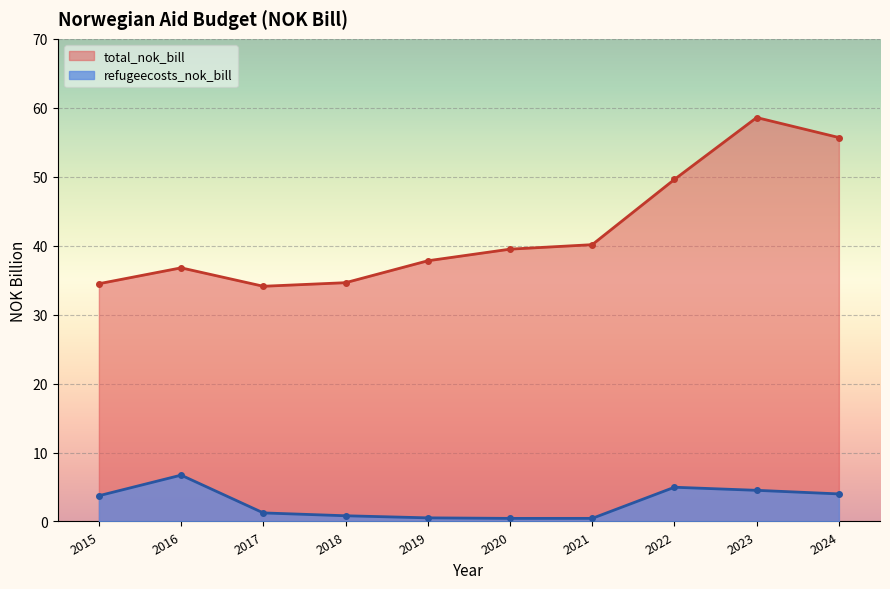

What is the difference between the highest and lowest values at 2019?

37.3